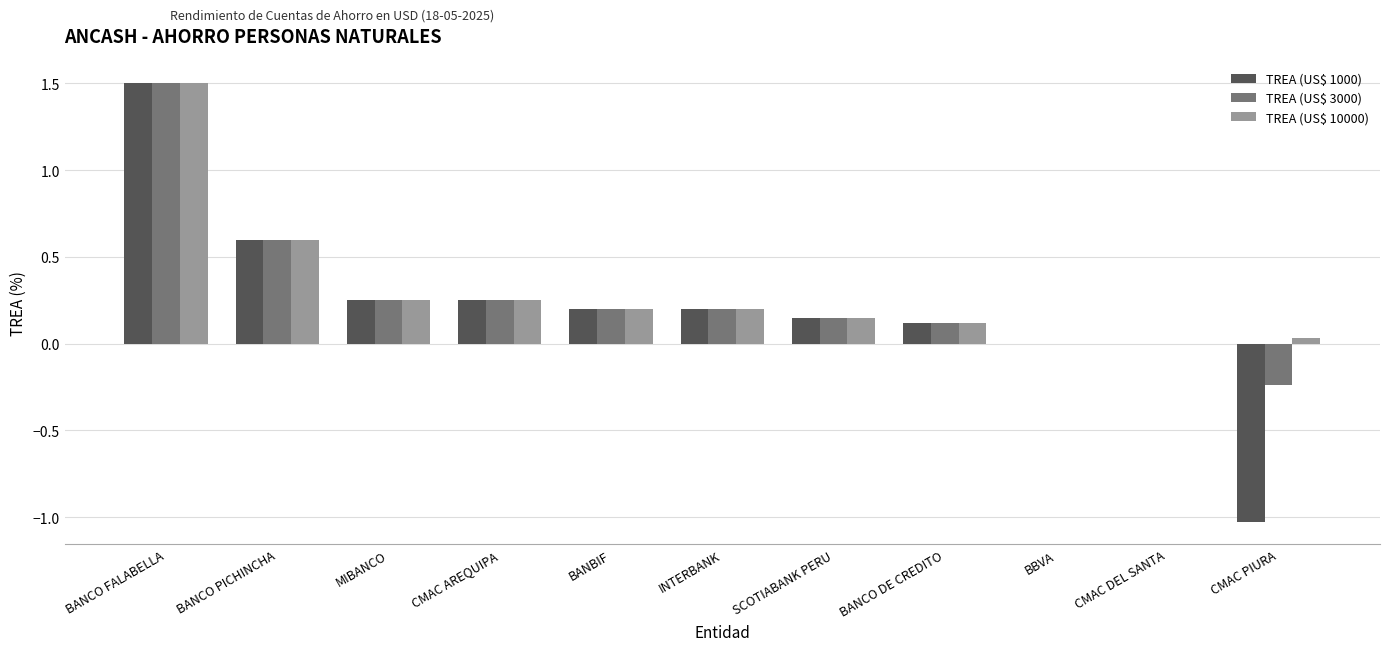

What is the sum of the TREA (US$ 1000) values at BANBIF and CMAC AREQUIPA?

0.5